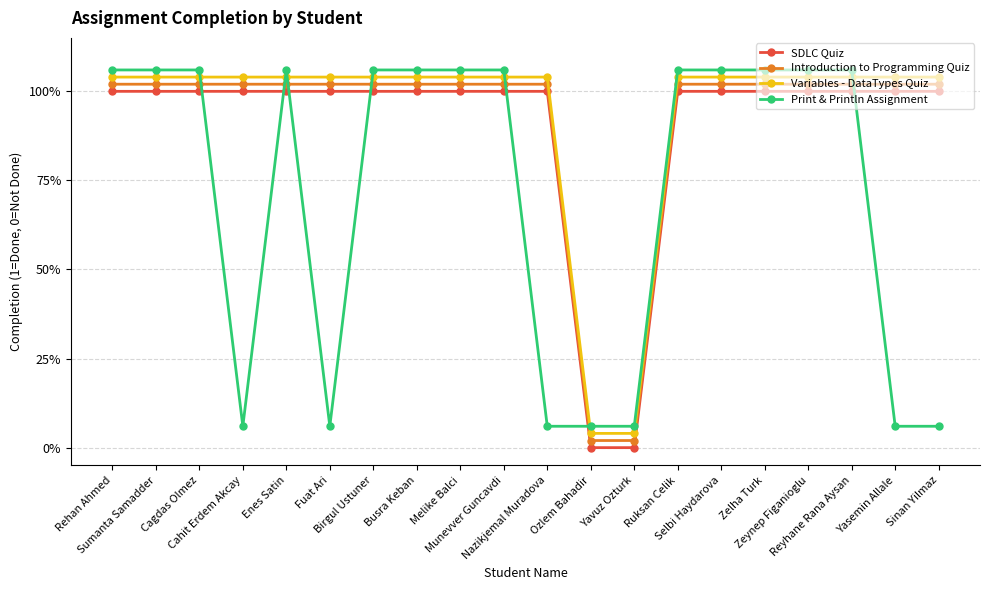

Which series changed the most between Cagdas Olmez and Yasemin Allale?

Print & Println Assignment